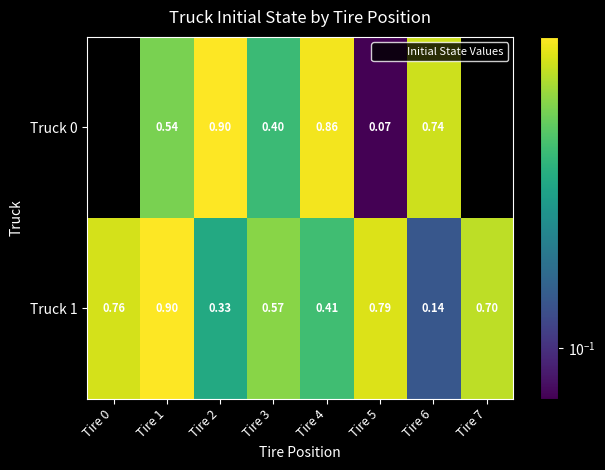

Which series has the widest spread of values?

Truck 0